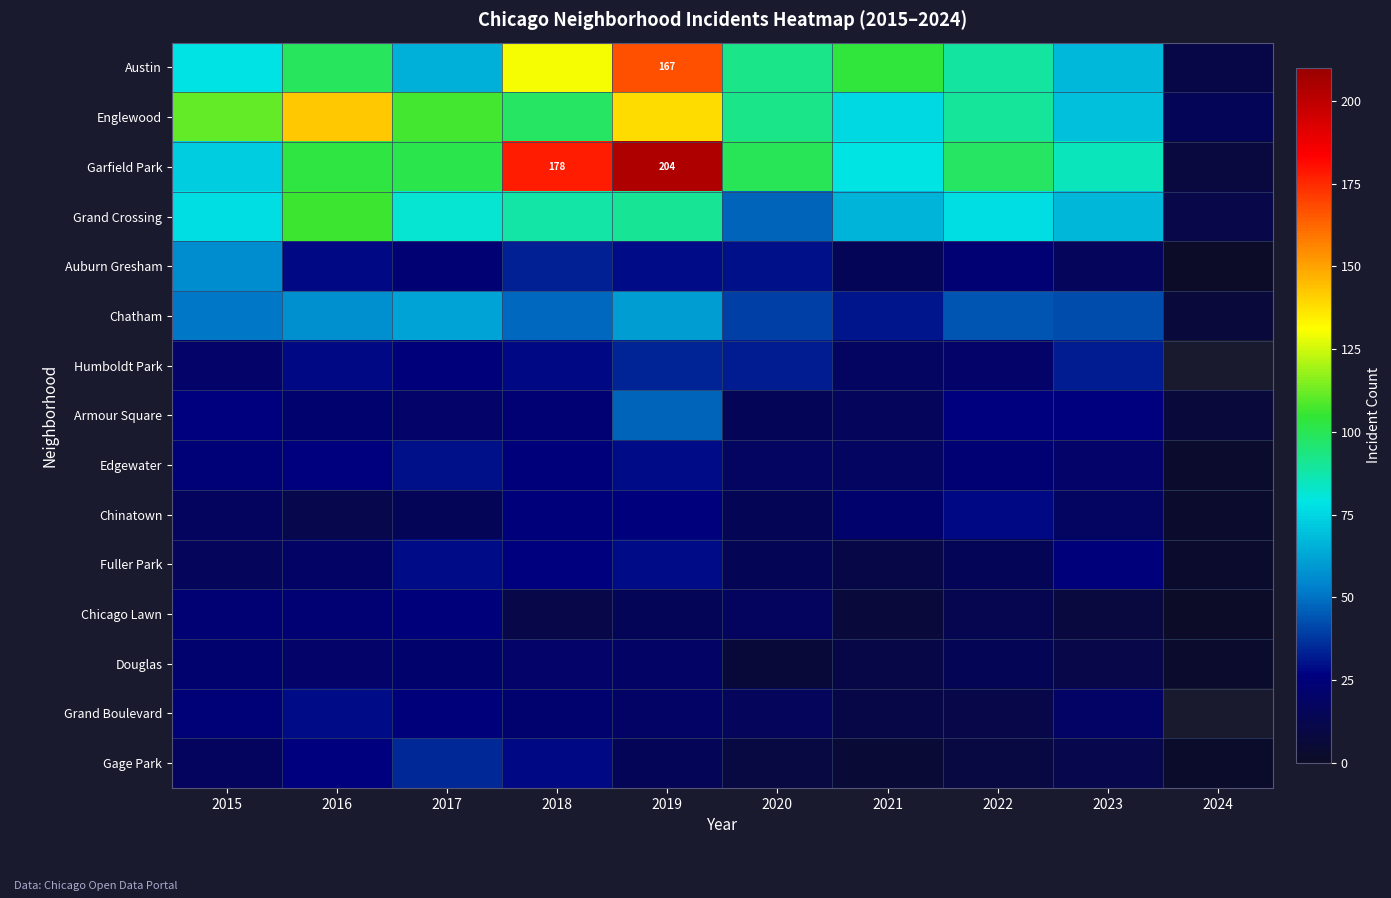

Is it true that Austin equals 167 at 2019?

True